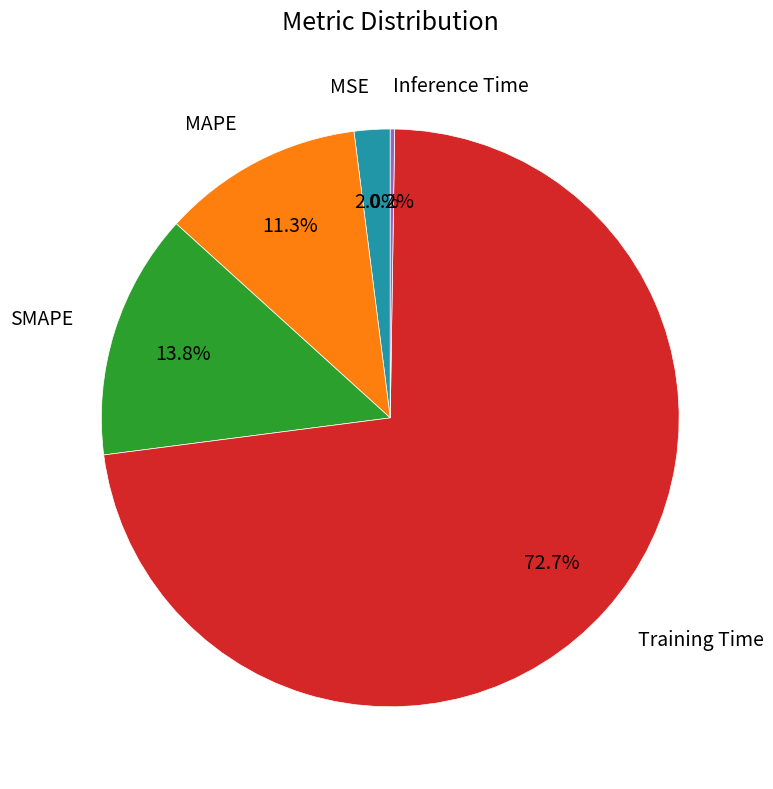

What percentage is NOT represented by MAPE?

88.7%